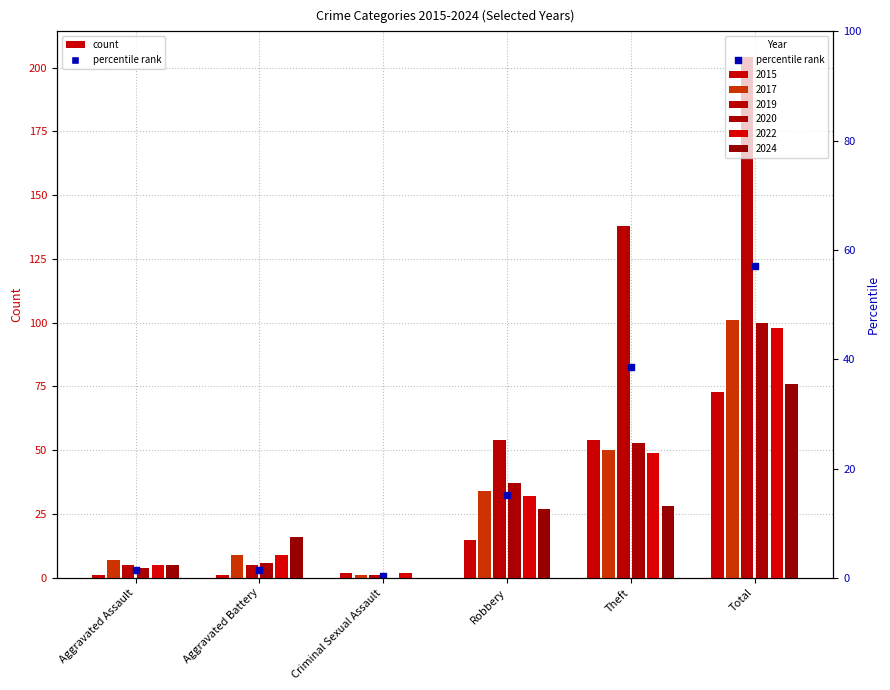

Which series contains the highest Y value?

2019